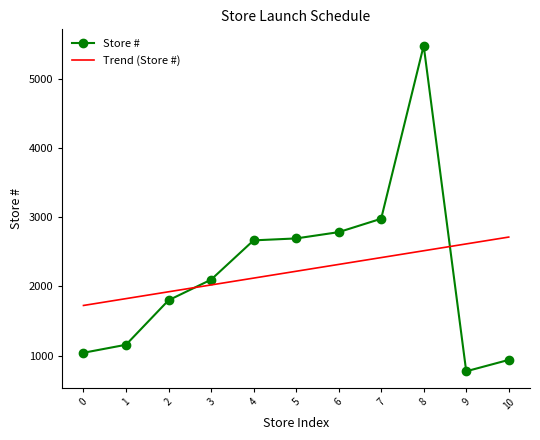

True or false: Store # has more than 2 interior local peaks.

False